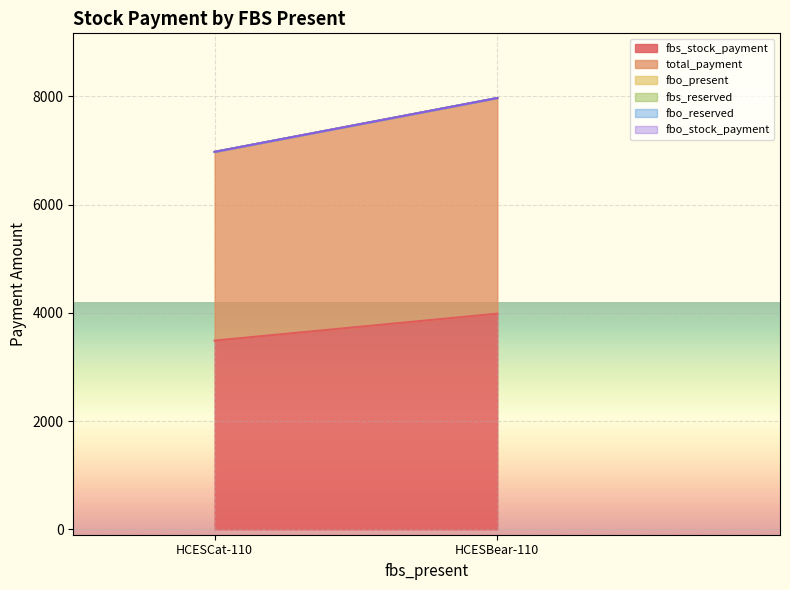

At how many categories does at least one series exceed 1529?

2